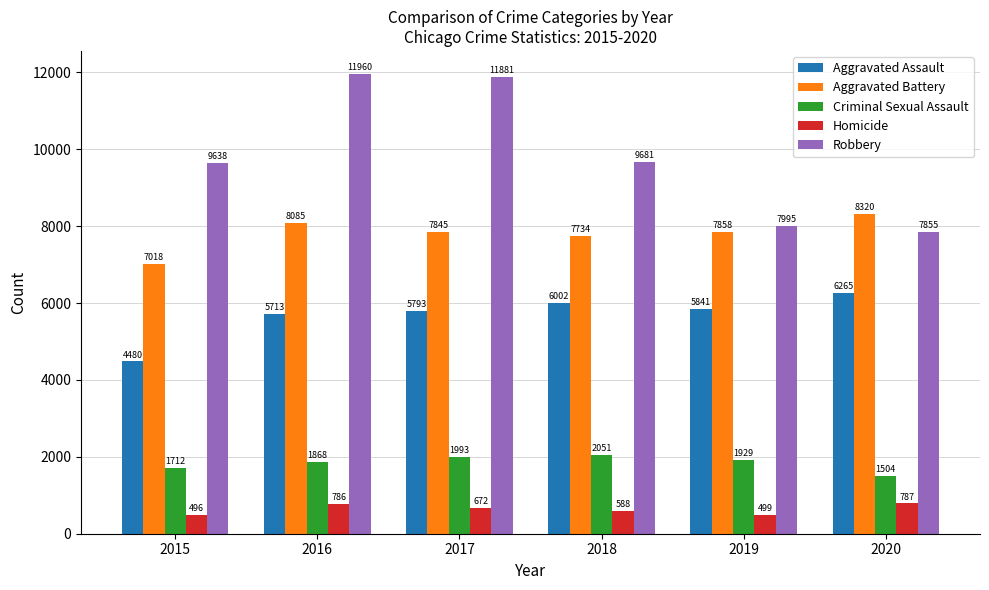

The Criminal Sexual Assault series shows 1504 at 2020. True or false?

True